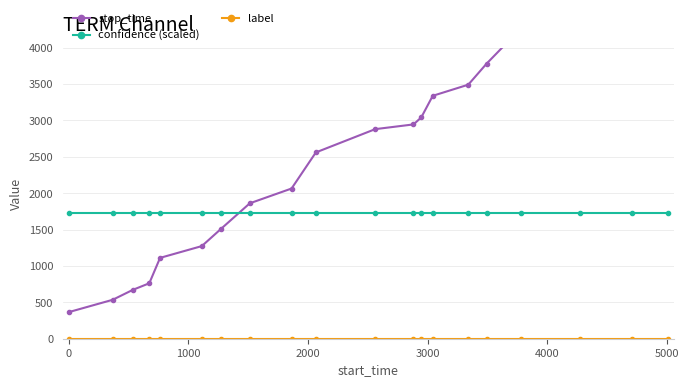

What is the value of the stop_time point at the 15th from the left?

3491.0